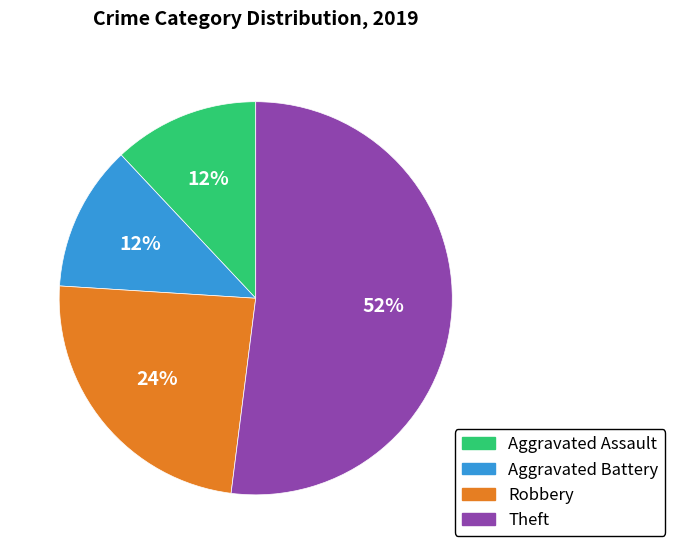

What is the ratio of the value at Theft to the value at Aggravated Battery?

4.3